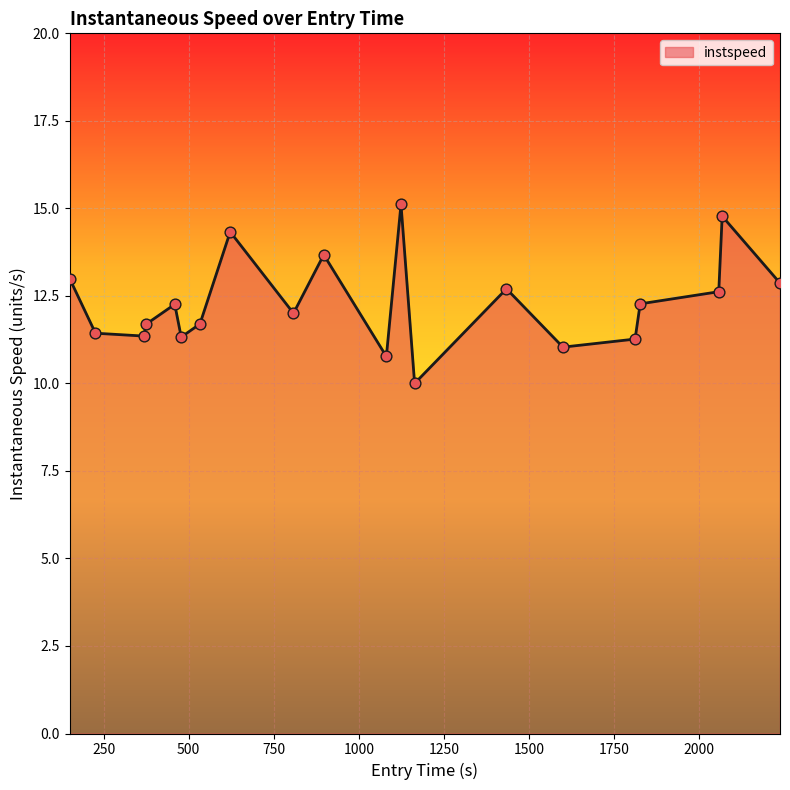

What is the difference between the maximum and minimum values?

5.1